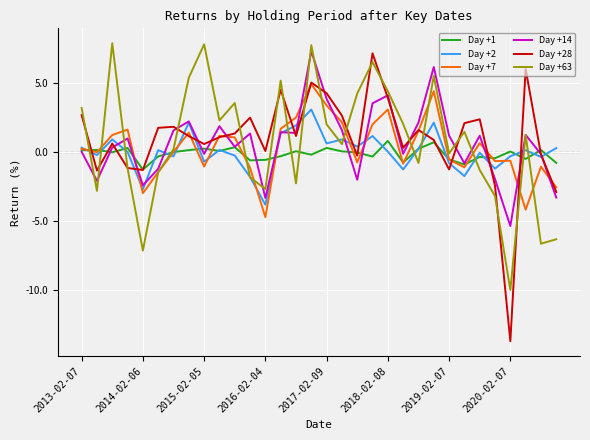

True or false: Day +7 has more than 1 interior local peaks.

True